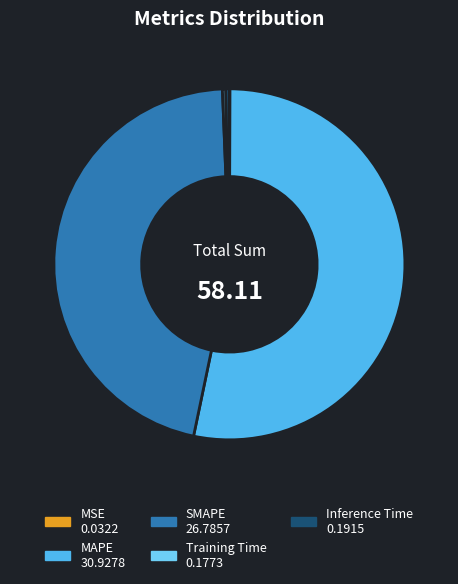

To the nearest percent, what is the average slice percentage?

20%